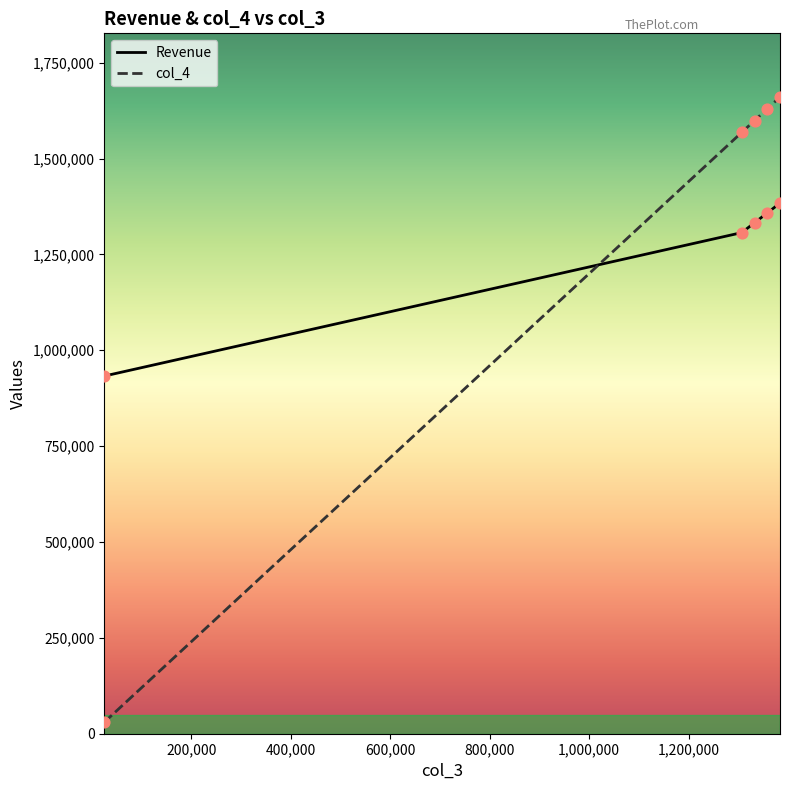

At how many categories does at least one series exceed 1527457?

4